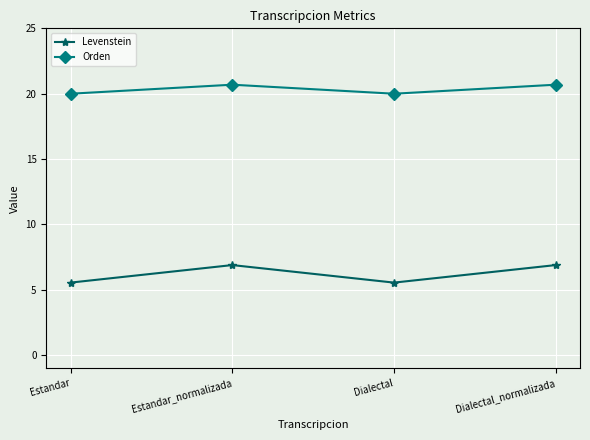

What position from the right is Estandar?

4